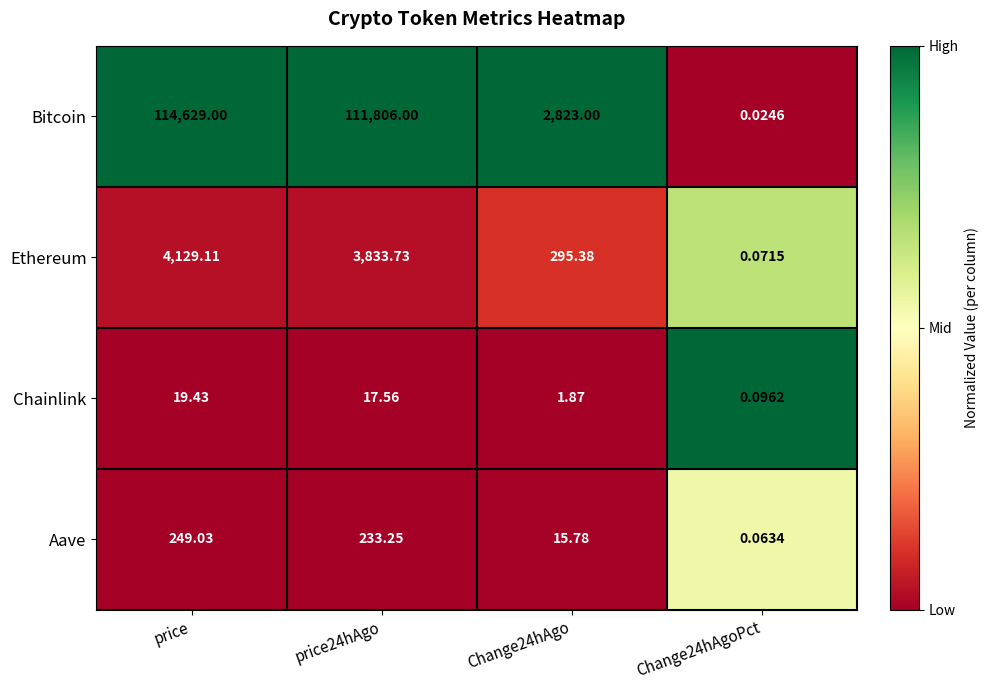

Which label corresponds to the largest value in the chart?

price